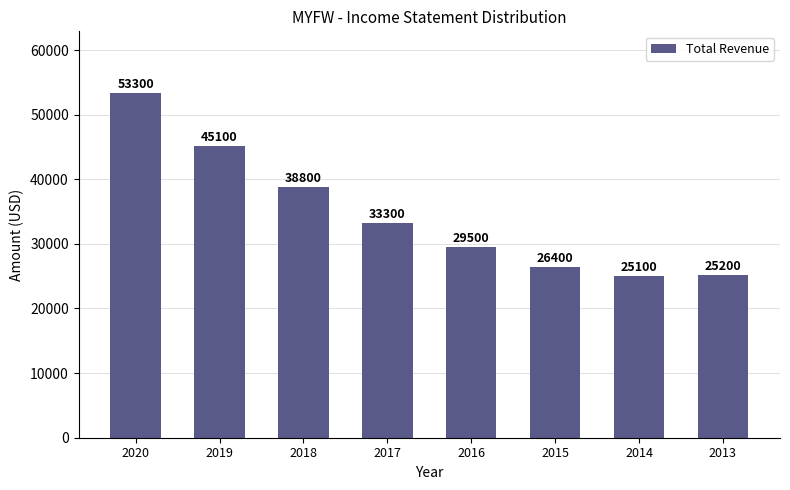

Rank the categories by value from lowest to highest.

2014, 2013, 2015, 2016, 2017, 2018, 2019, 2020